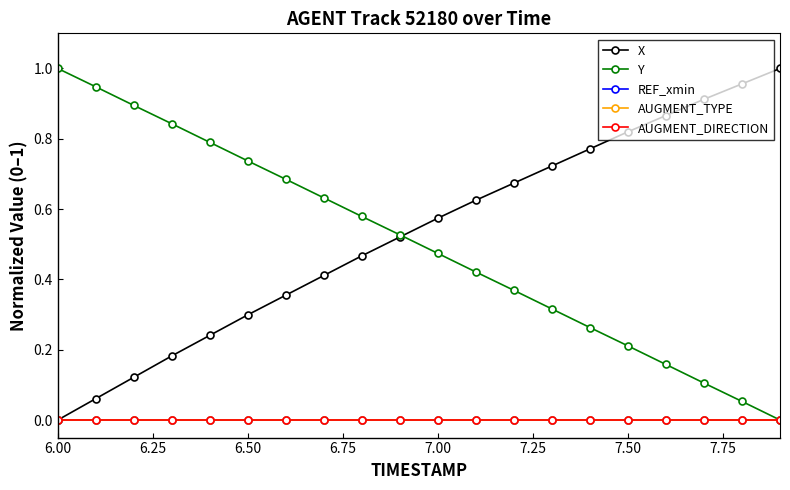

What is the highest value of the X series?

1.0